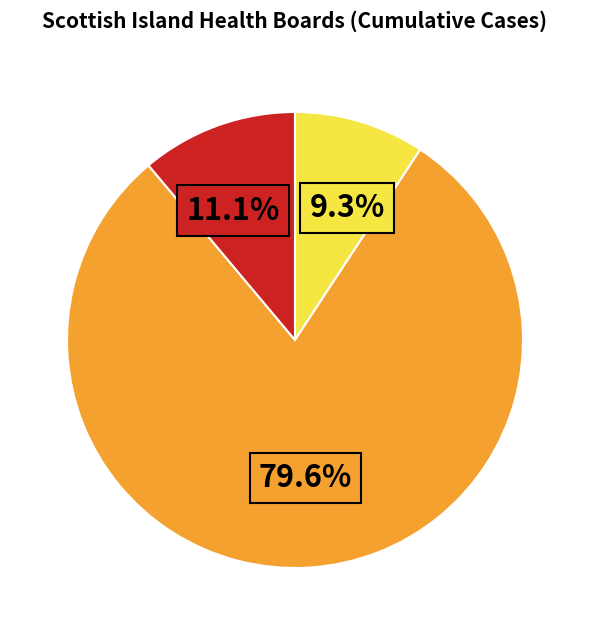

What is the majority slice?

NHS Shetland